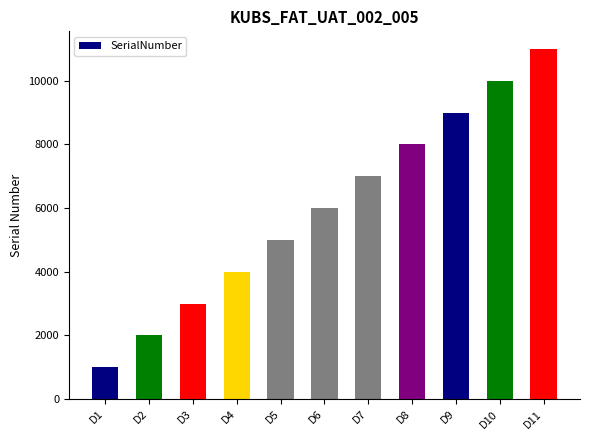

What is the change in value from D5 to D9?

+4000